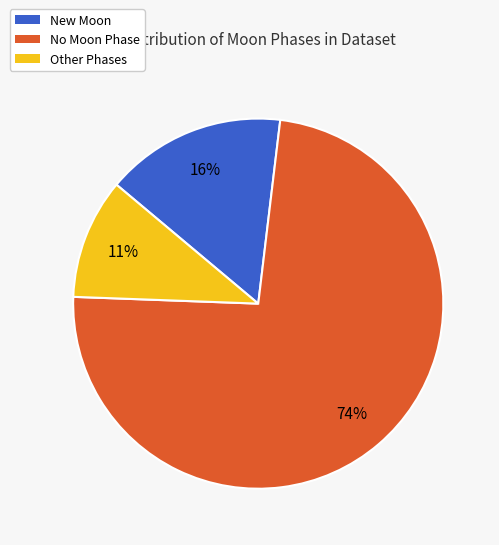

Is there a majority slice in this chart?

Yes